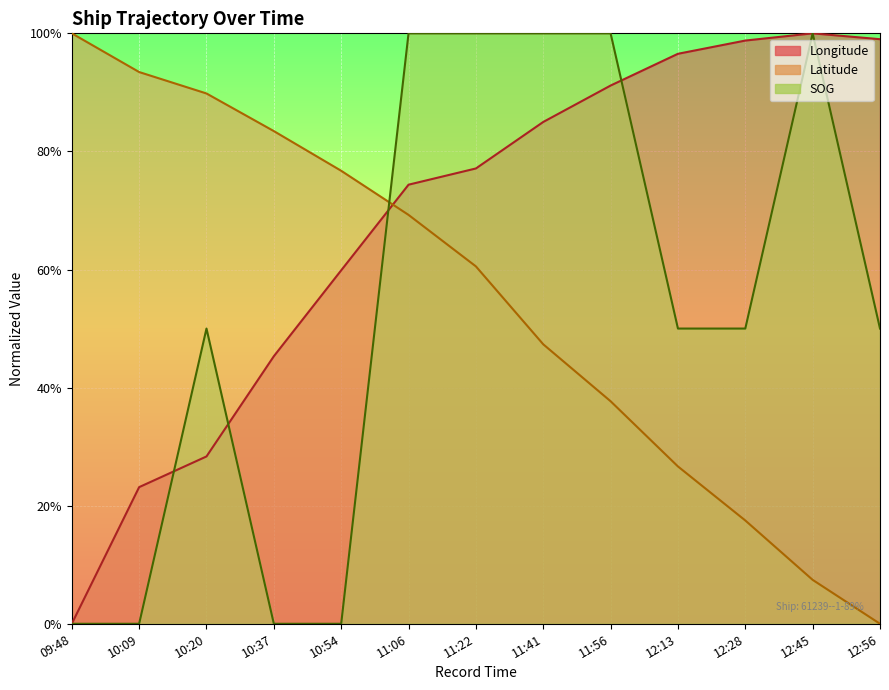

Where is SOG nearest to the value 0?

09:48